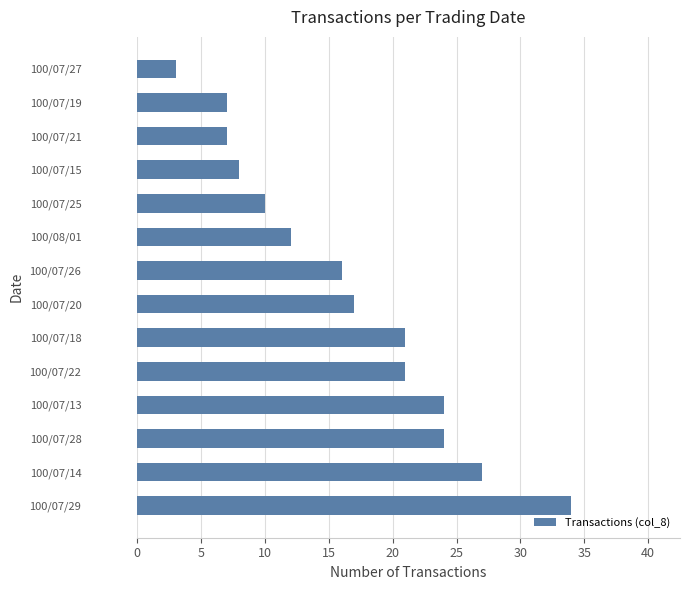

Approximately how many times larger is the value at 100/07/26 compared to 100/07/25?

1.6